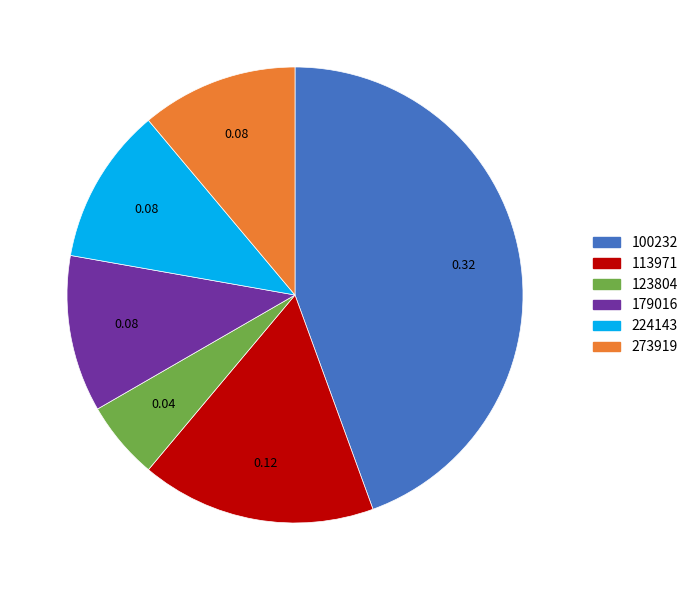

Does any single category account for the majority?

No